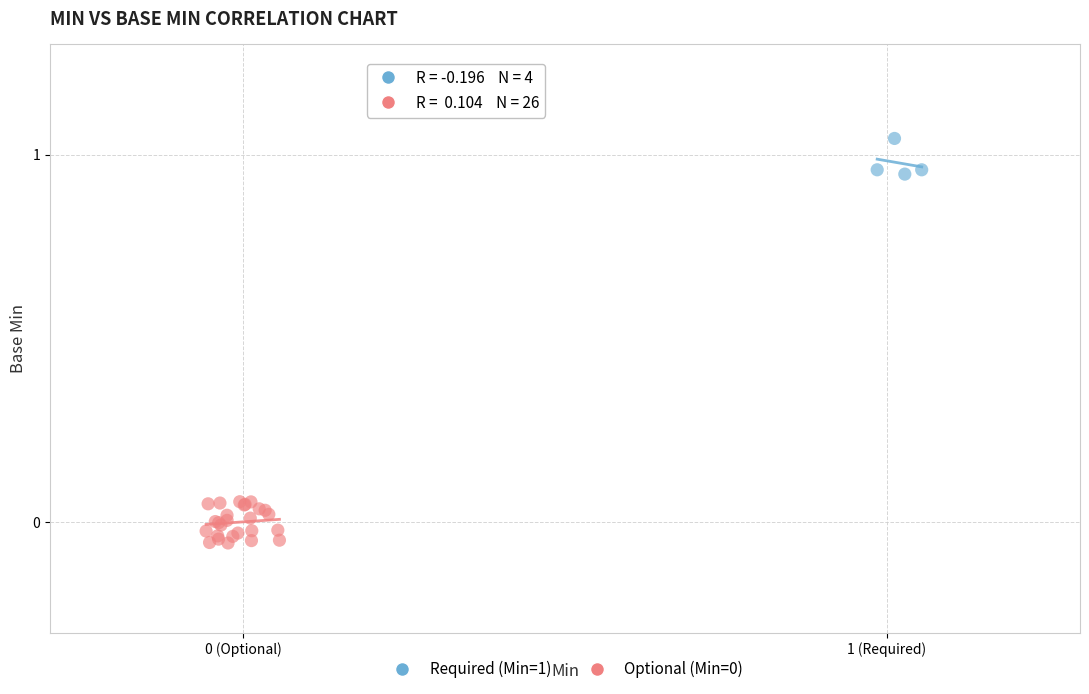

Which series reaches the maximum Y coordinate?

Required (Min=1)